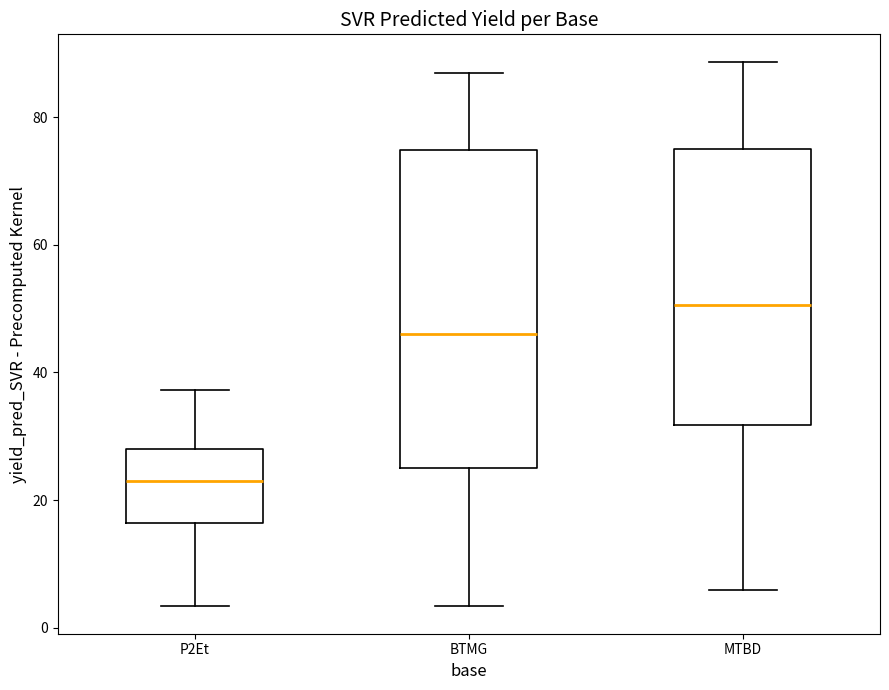

Reading left to right, transcribe this box plot: for each box, give where its median line is, the range the box spans, and where its two whiskers end, as read against the y-axis. The values are not printed on the chart, so give them approximately, as read against the axis.

P2Et: median 22, box 16 to 28, whiskers 4 to 38
BTMG: median 46, box 26 to 74, whiskers 4 to 86
MTBD: median 50, box 32 to 74, whiskers 6 to 88